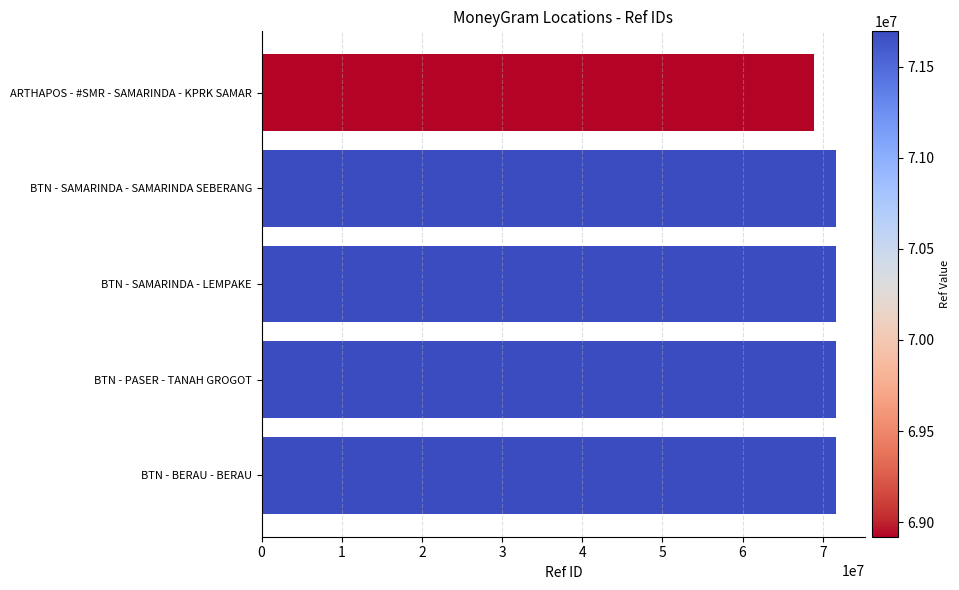

At which category does the chart reach its minimum across all series?

ARTHAPOS - #SMR - SAMARINDA - KPRK SAMAR